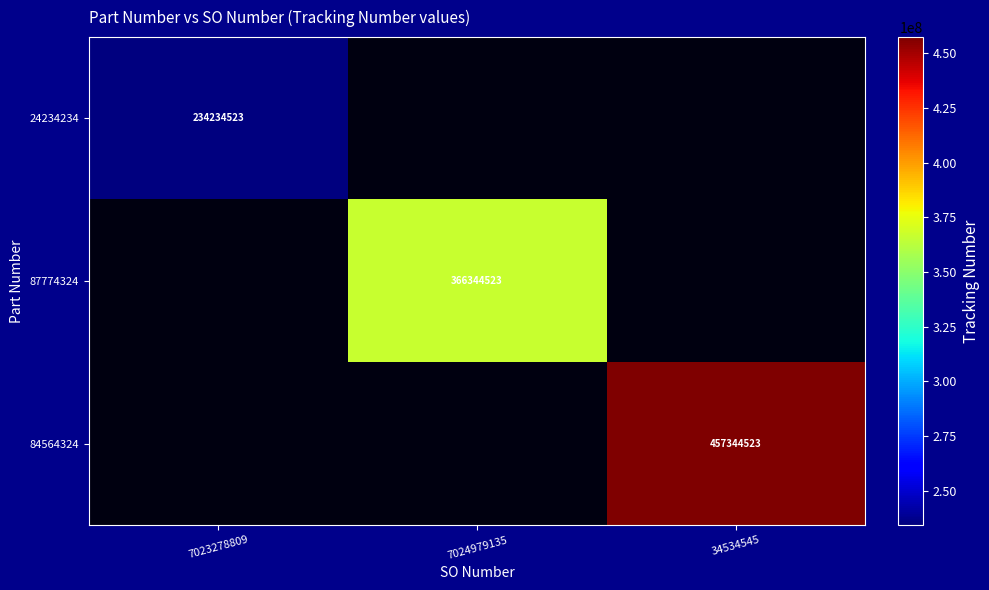

Count the number of categories in the chart.

3